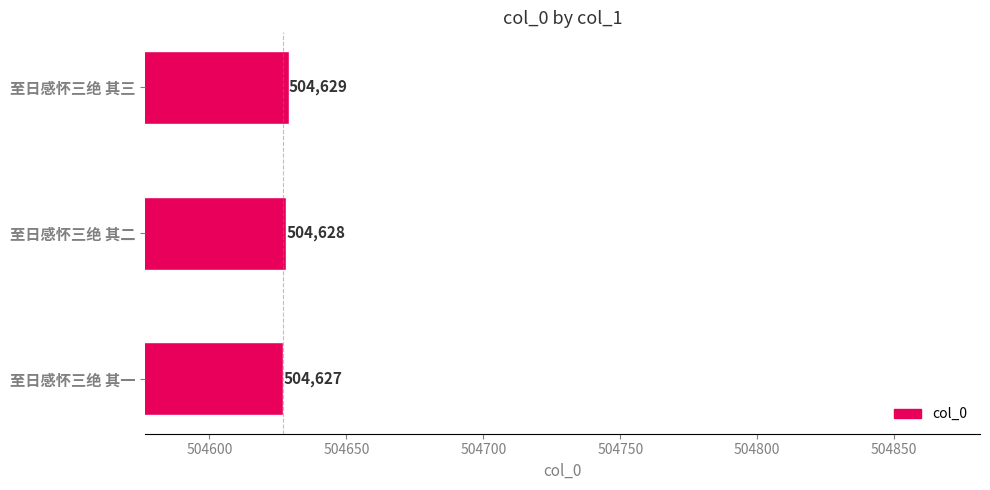

Which label corresponds to the largest value in the chart?

至日感怀三绝 其三